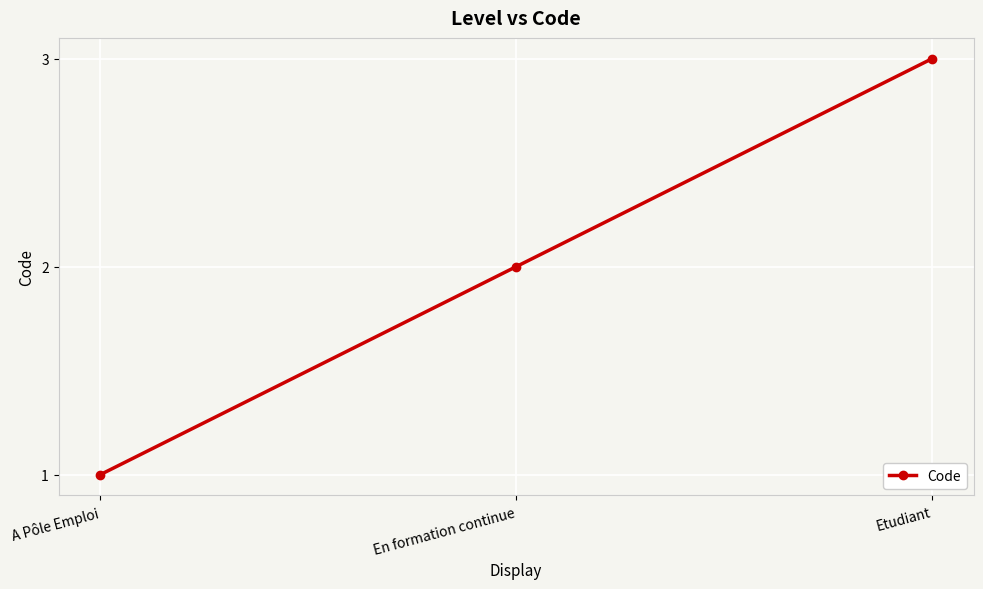

Between En formation continue and A Pôle Emploi, which is larger?

En formation continue